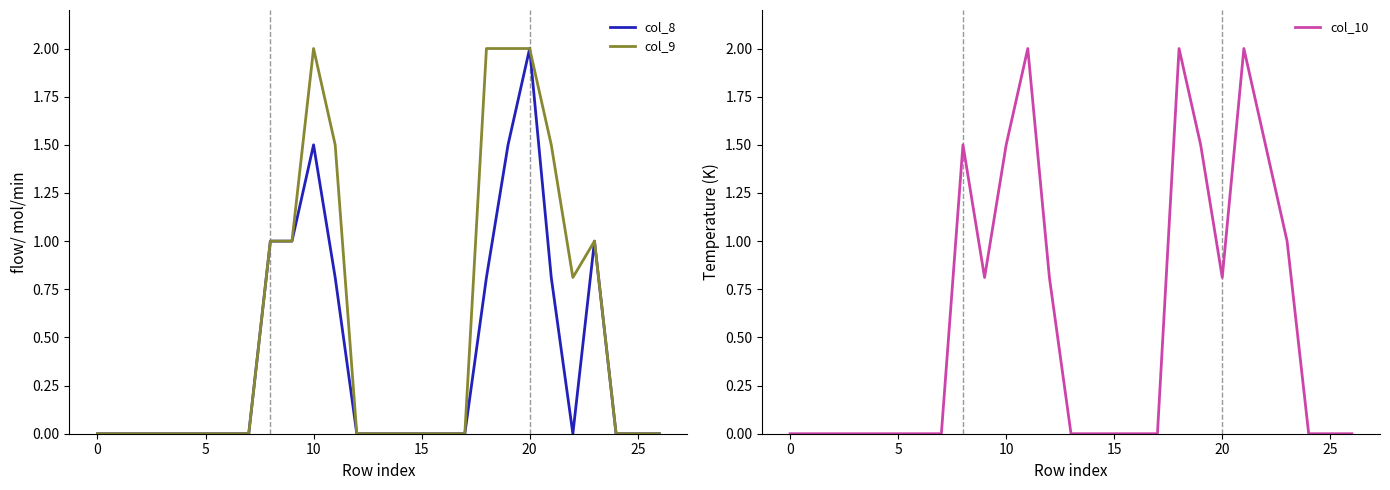

True or false: col_10 has more than 0 interior local peaks.

True